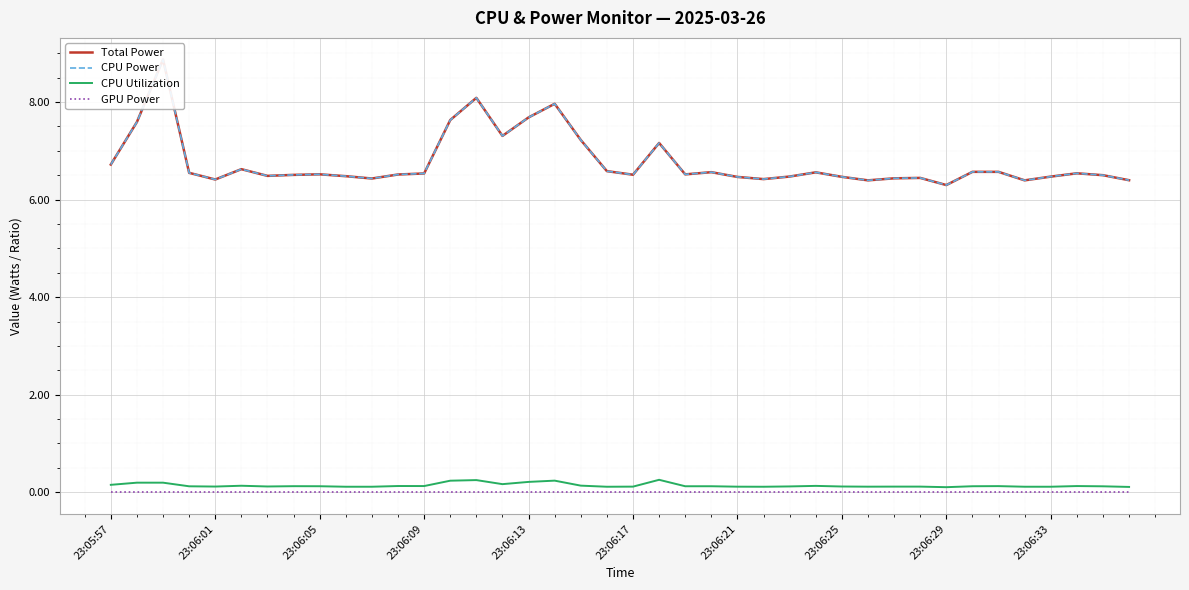

True or false: GPU Power has a value of 0.0 at 23:06:01.

True